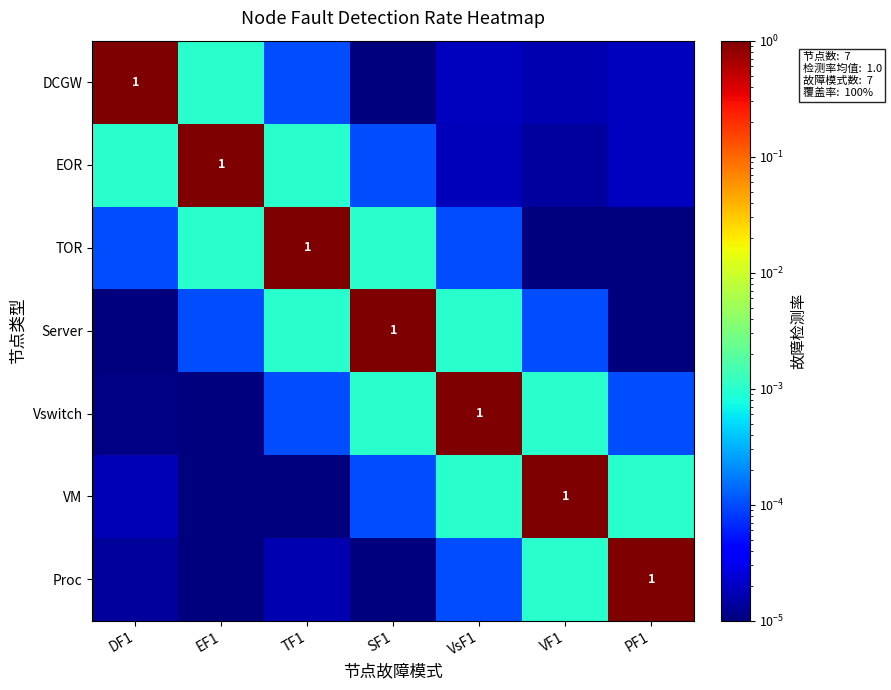

What is the total value across all series at VsF1?

1.0